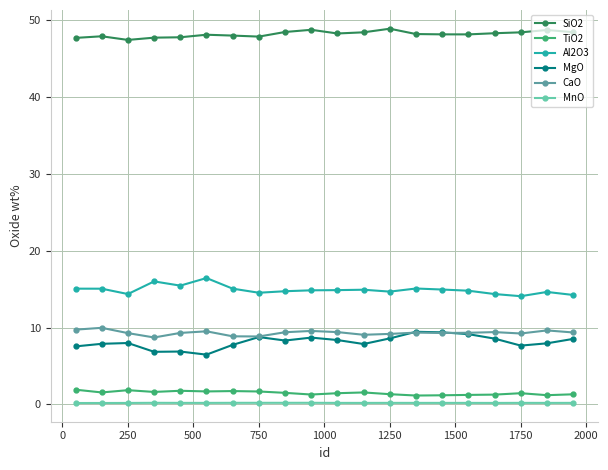

True or false: TiO2 and MgO intersect in this chart.

False